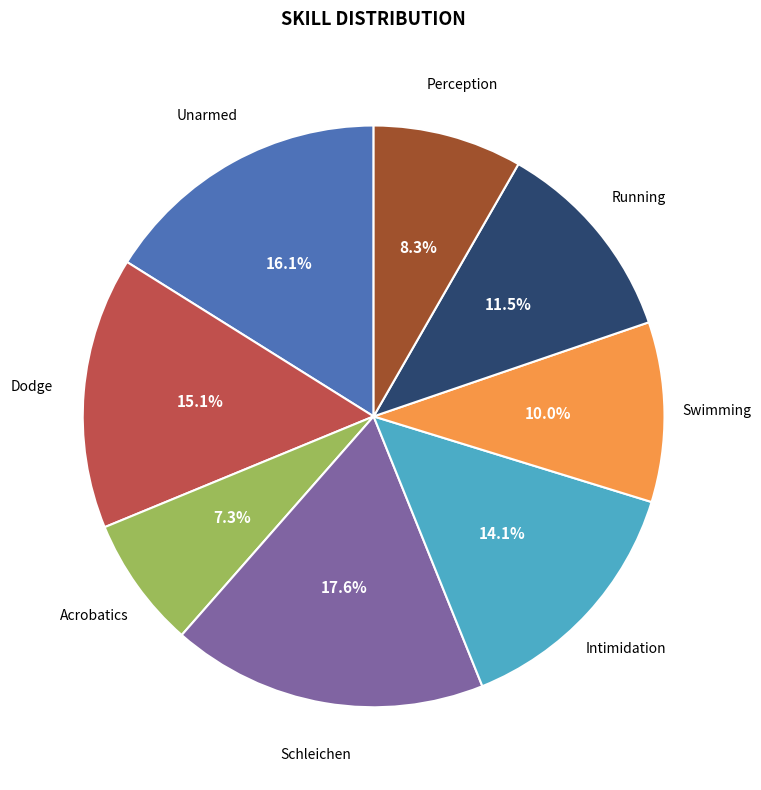

Count the number of slices in the pie.

8